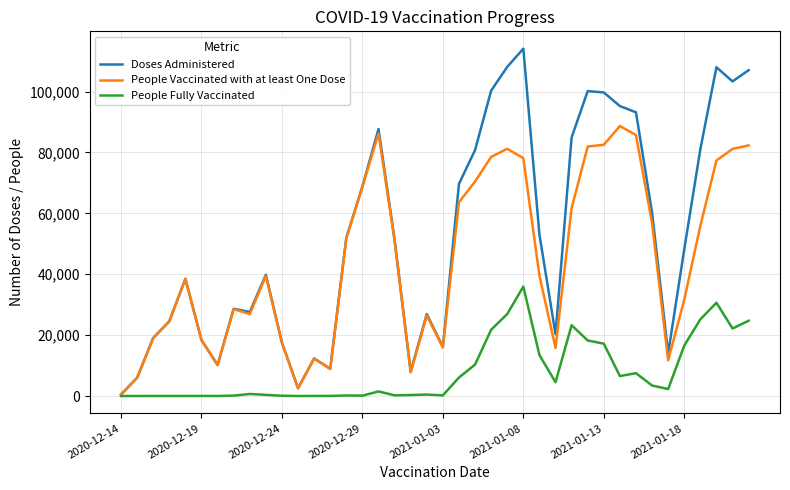

Rank the series by their maximum value, from highest to lowest.

Doses Administered, People Vaccinated with at least One Dose, People Fully Vaccinated